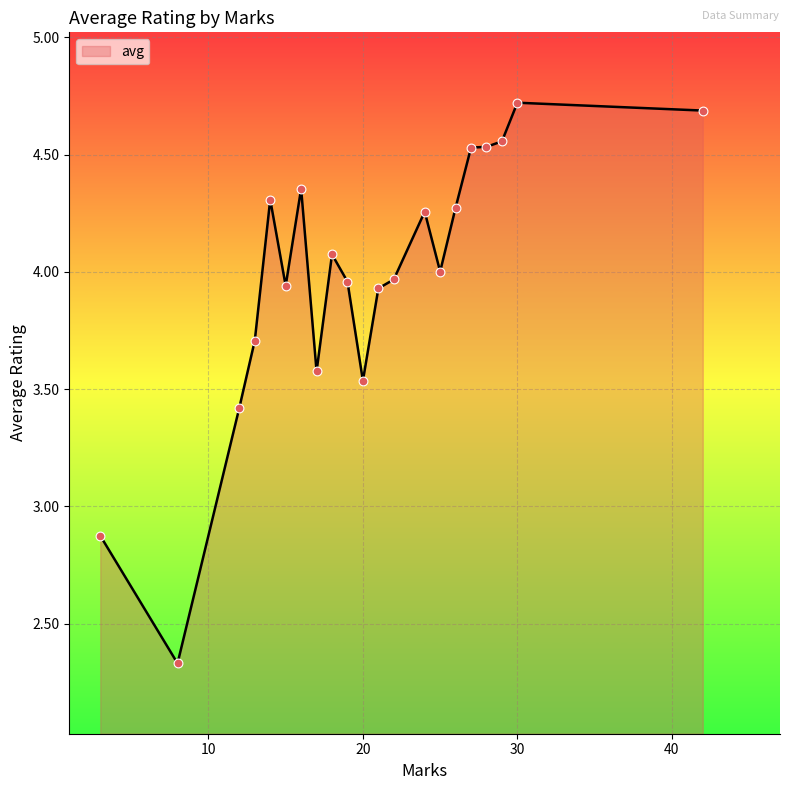

What is the maximum value shown in the chart?

4.7